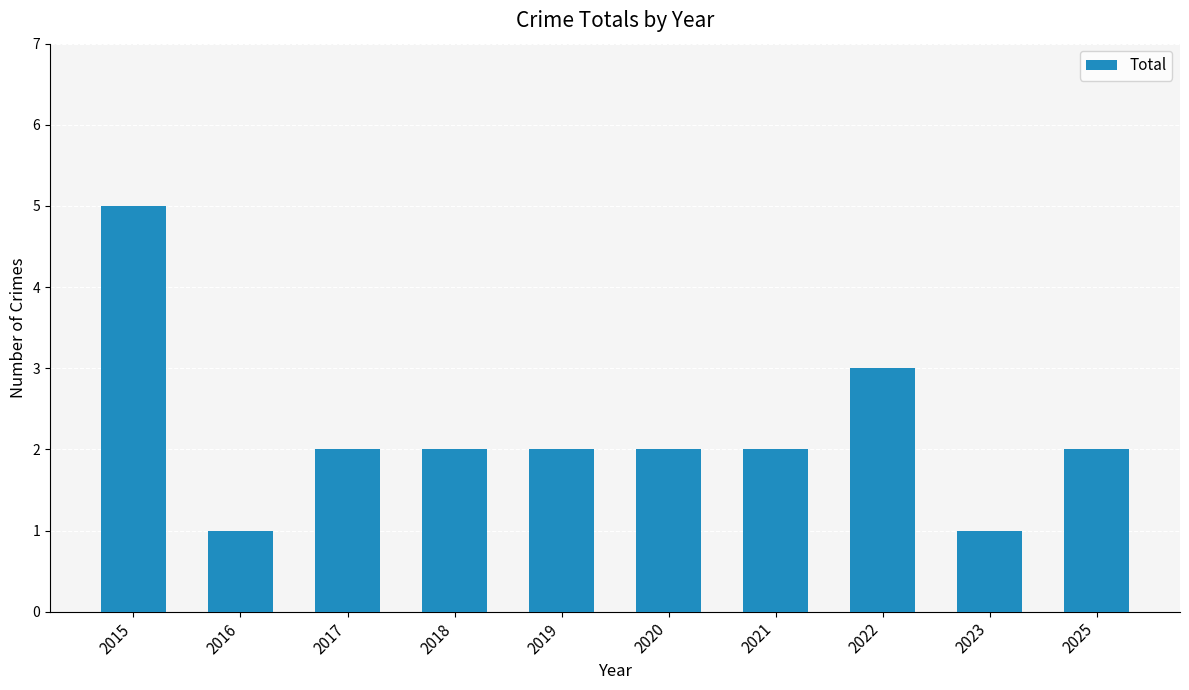

The value at 2023 is 1. True or false?

True